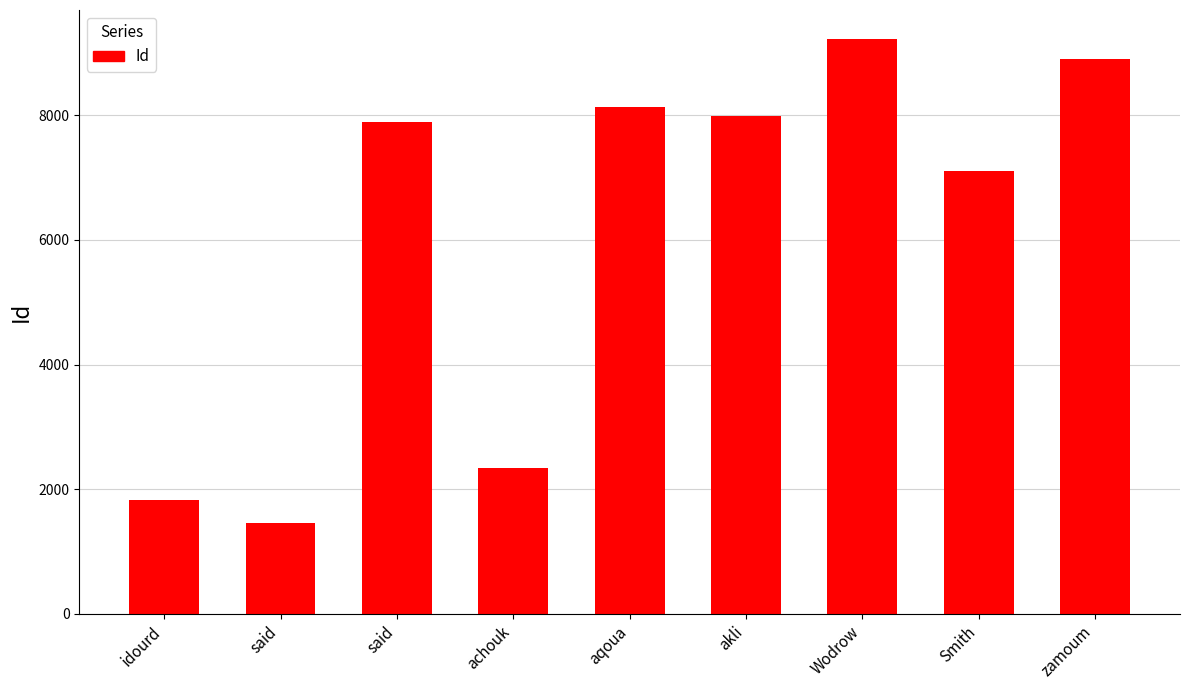

What is the smallest value displayed?

1452